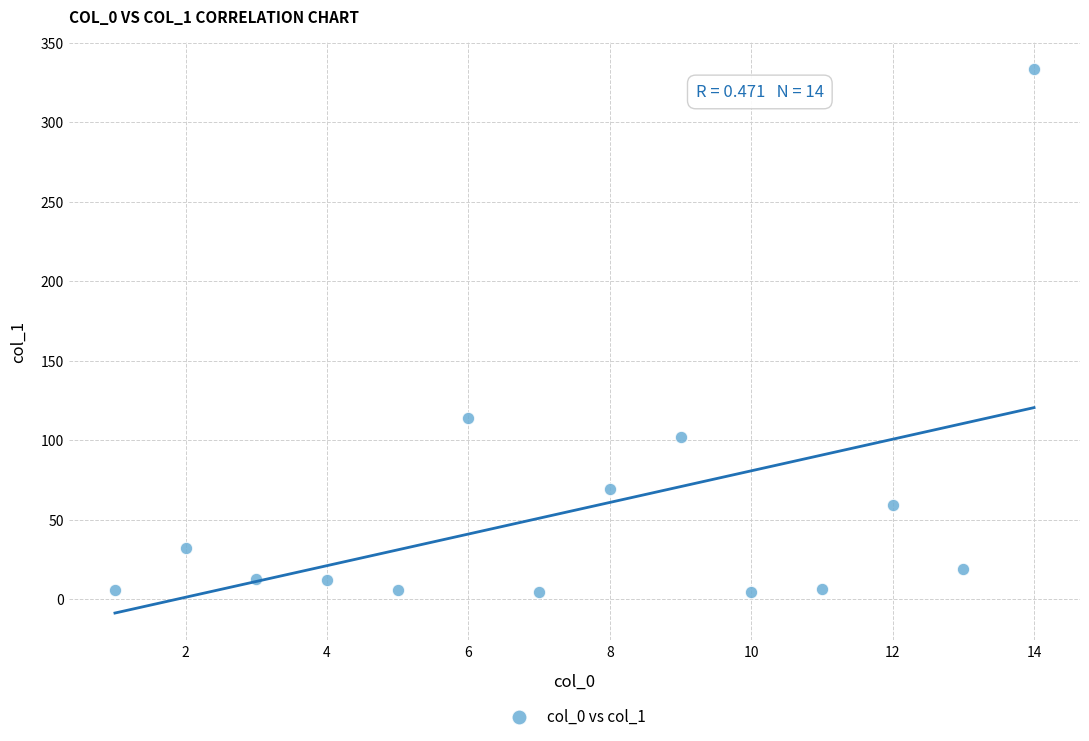

What Y value in the scatter plot is closest to 168?

114.1